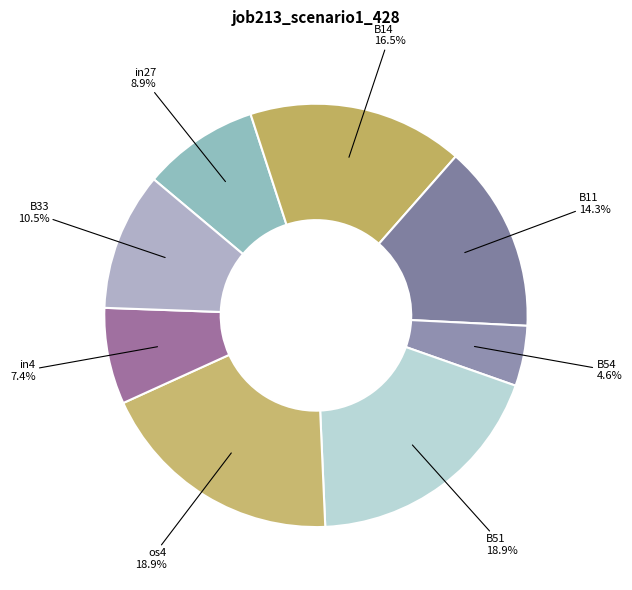

Which slice is the smallest?

B54